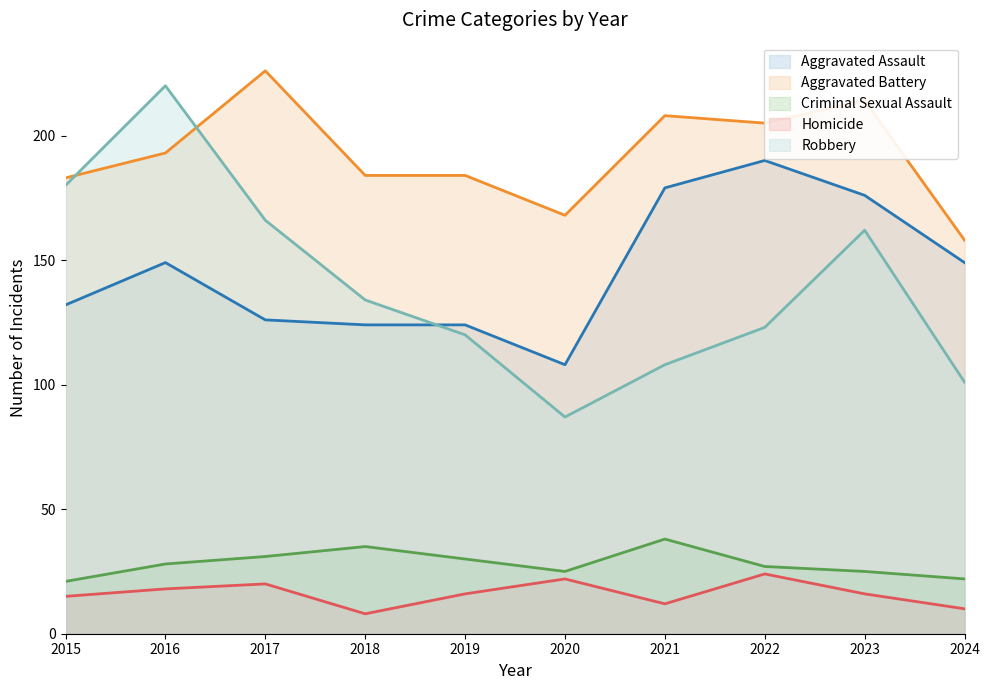

Where is the first local minimum for Aggravated Battery?

2020